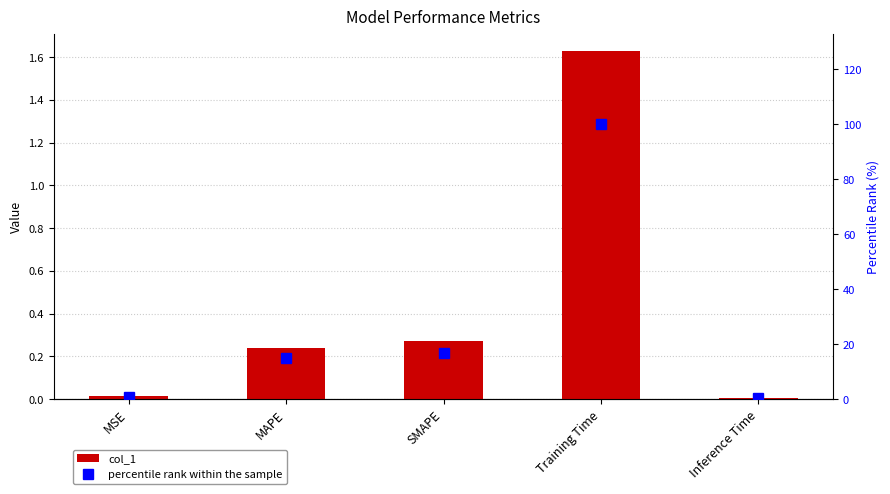

How many data points does each series have?

5